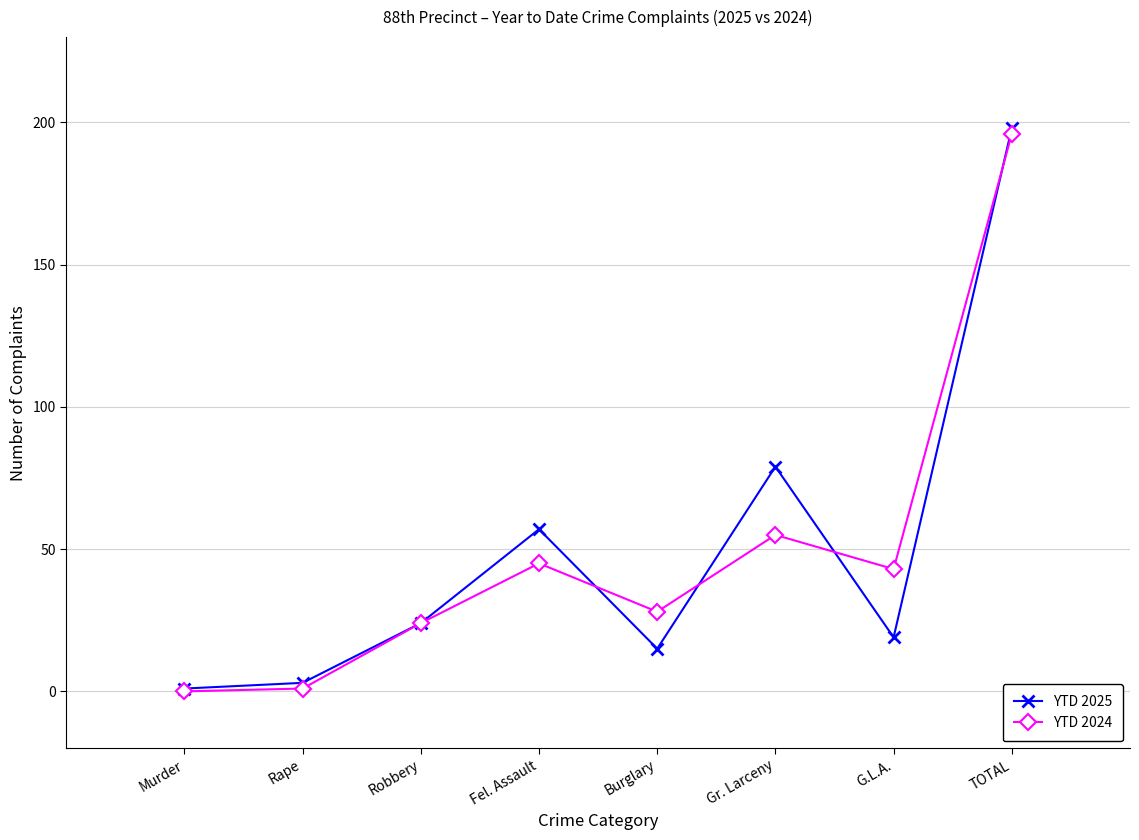

How many distinct data groups are displayed?

2